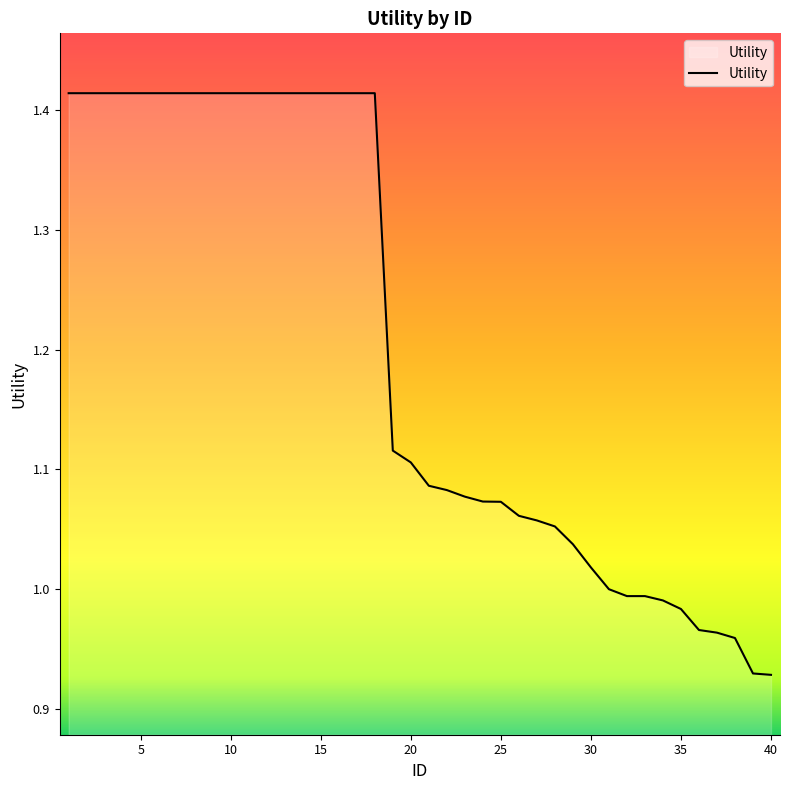

Does the chart display data point markers on the line(s)?

No